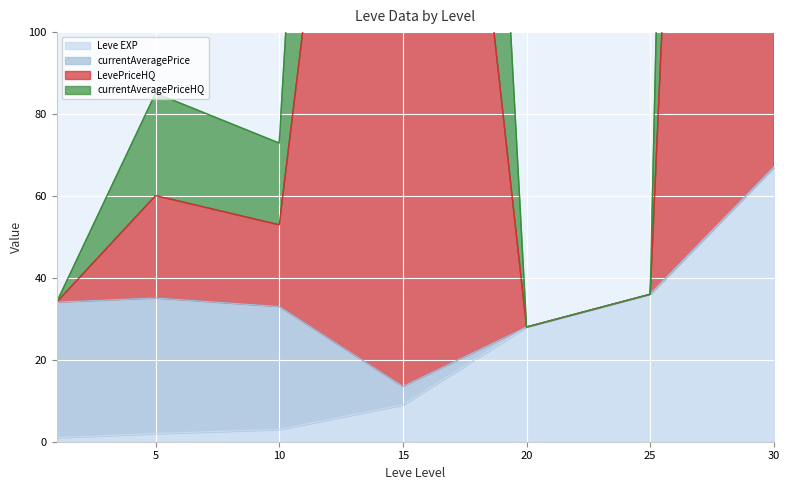

Which series changed the most between 1 and 10?

LevePriceHQ